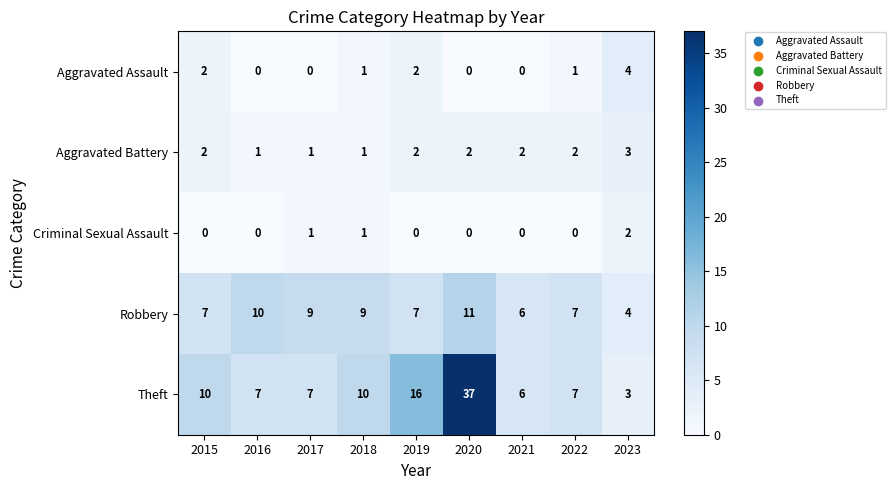

What is the sum of the Theft values at 2015 and 2018?

20